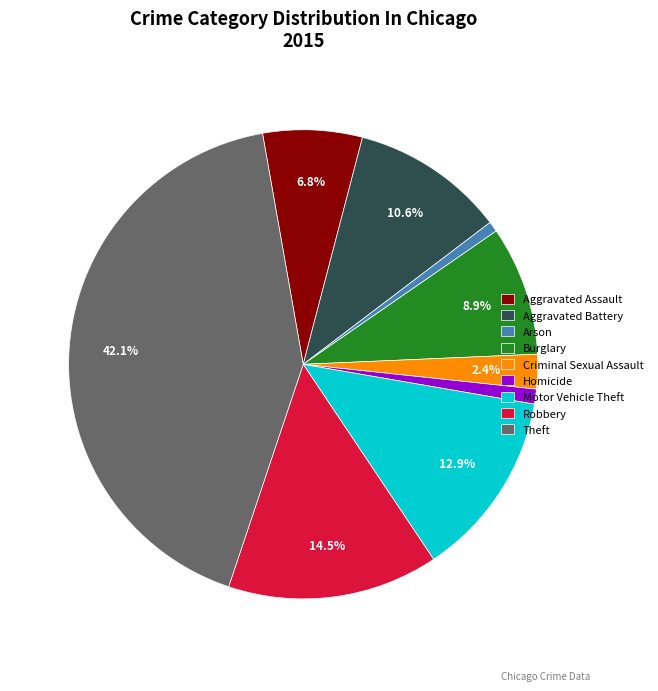

Count the number of slices in the pie.

9